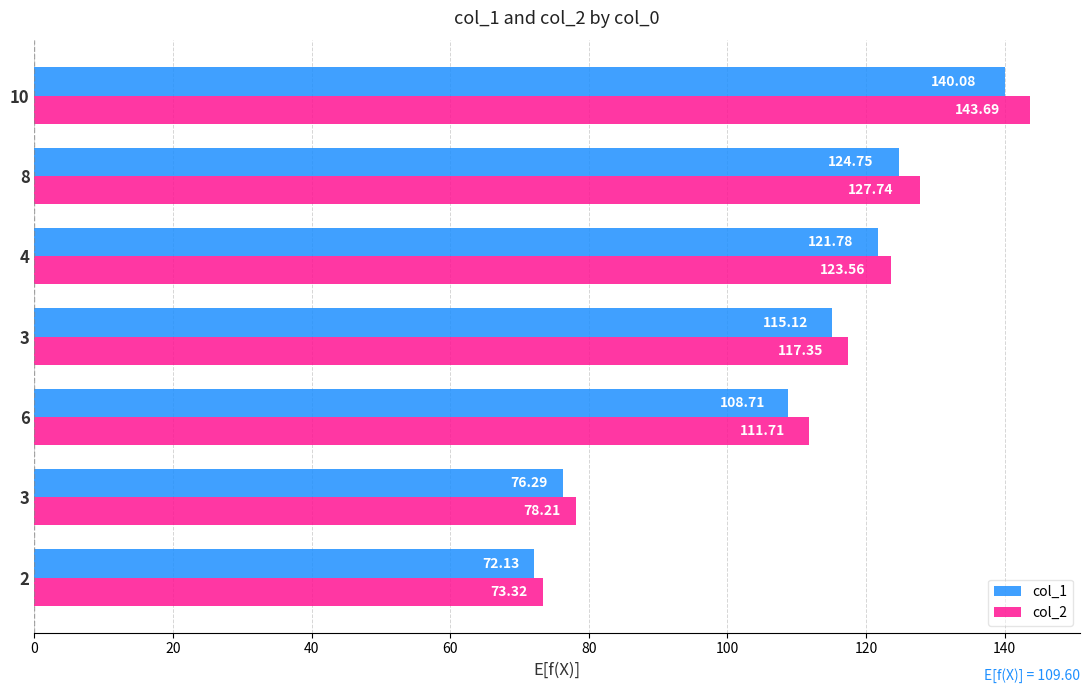

Rank the series by their average value, from highest to lowest.

col_2, col_1